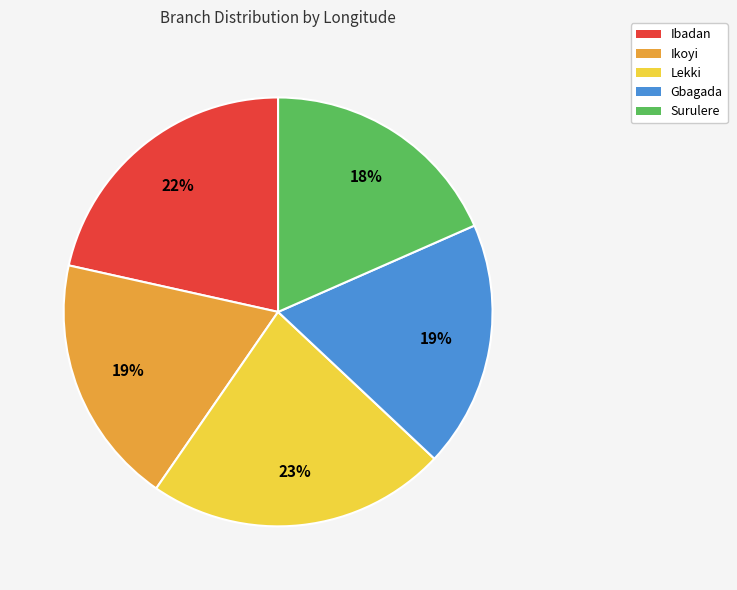

True or false: Ikoyi accounts for 19% of the total.

True